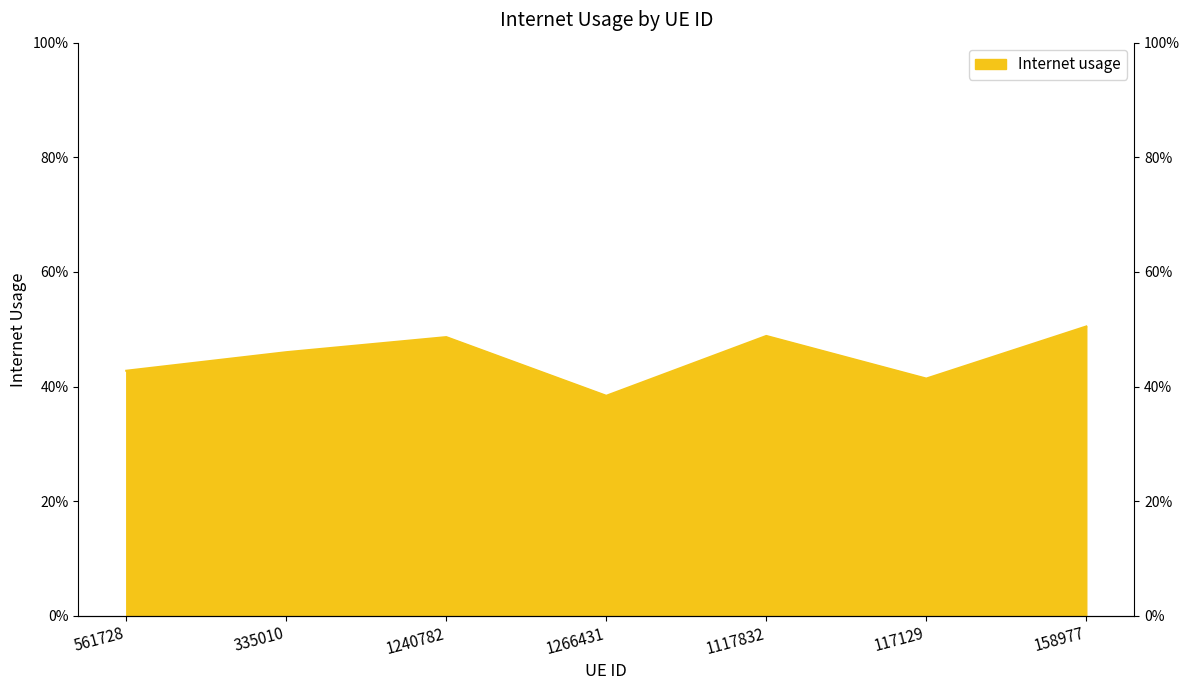

The value at 158977 is 0.5. True or false?

True